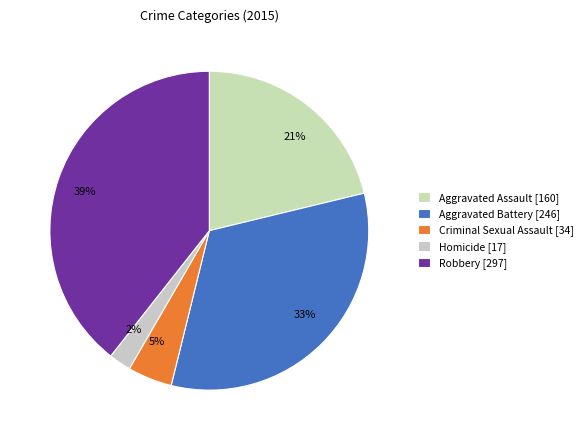

Which category has the smallest portion of the pie?

Homicide